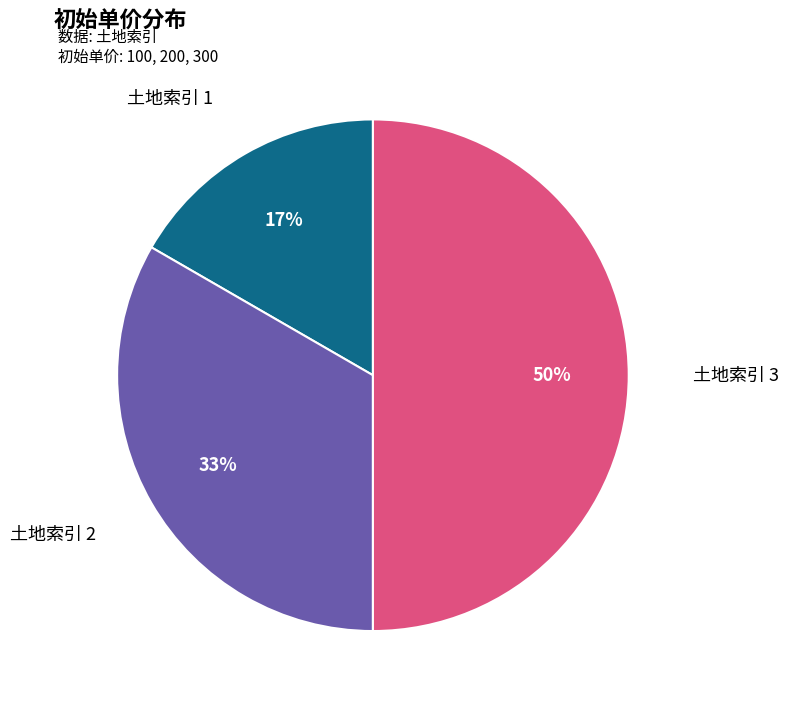

To the nearest percent, what is the average slice percentage?

33%